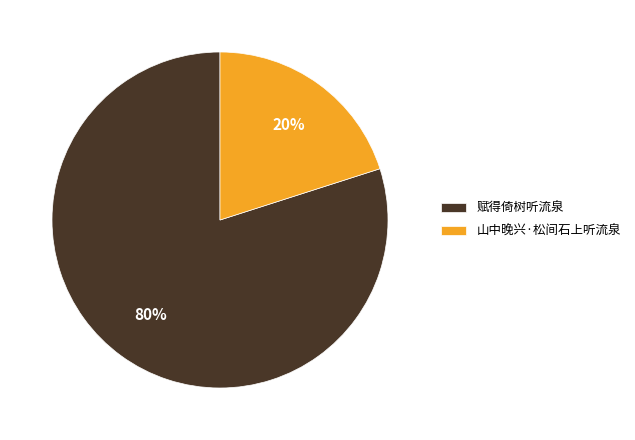

What is the majority slice?

赋得倚树听流泉